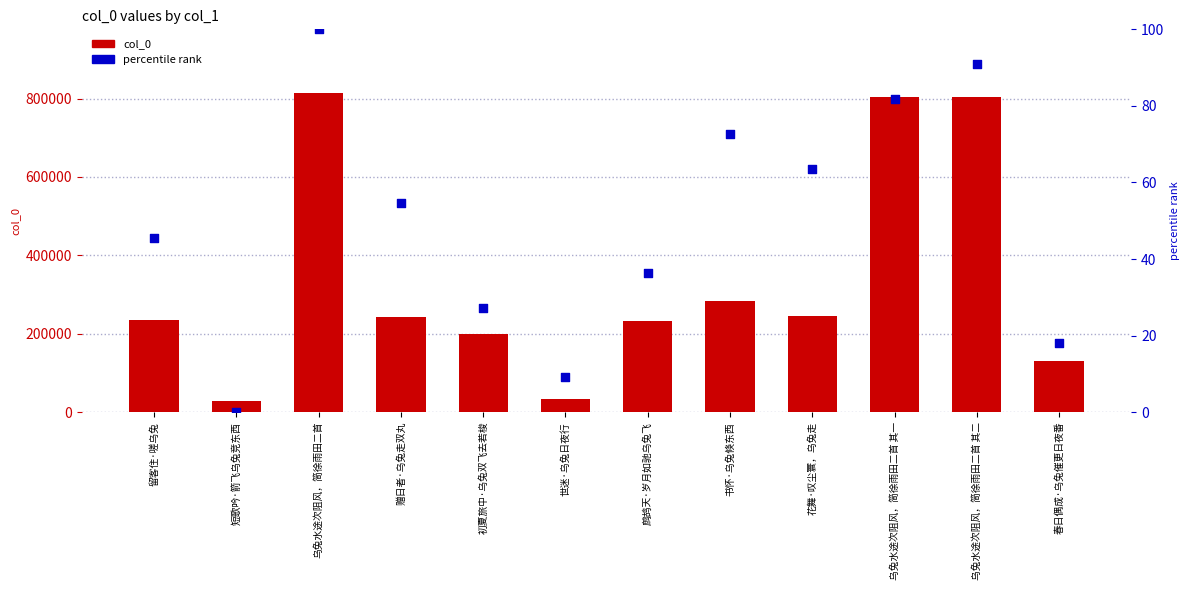

Is the value of percentile rank at 春日偶成·乌兔催更日夜番 greater than the value of col_0 at 春日偶成·乌兔催更日夜番?

No